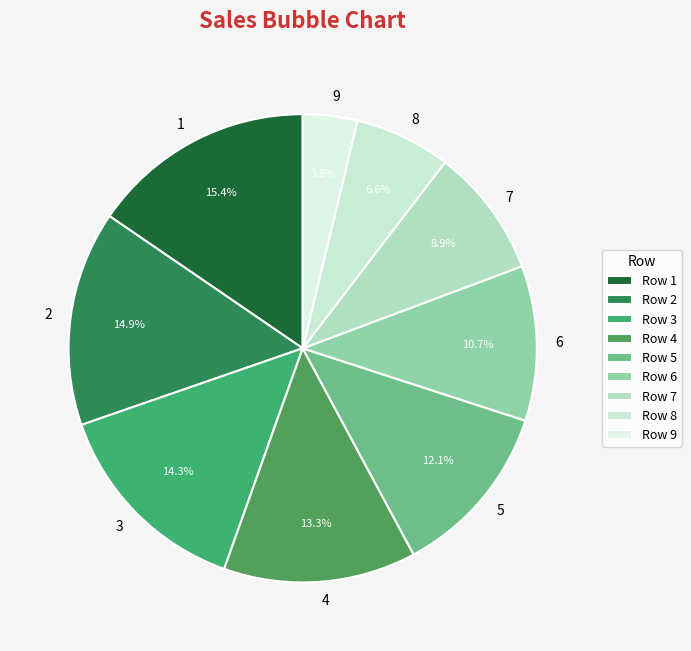

Which category has the smallest portion of the pie?

Row 9